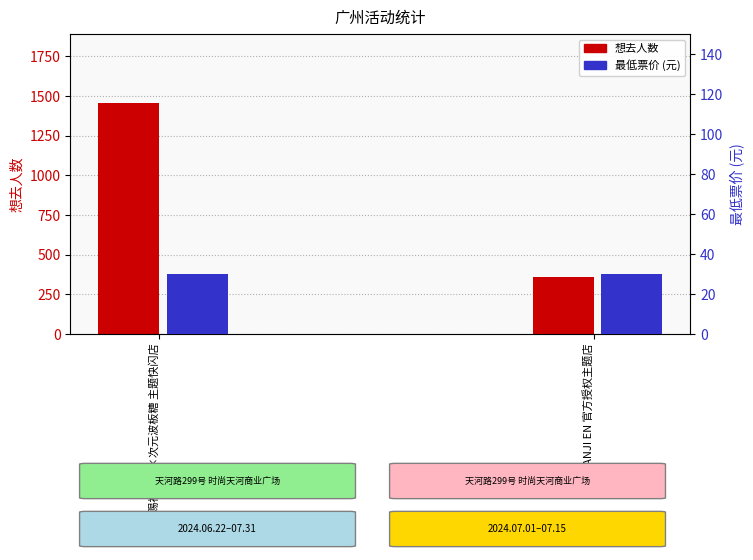

How many values in the 想去人数 series are below 1454?

1